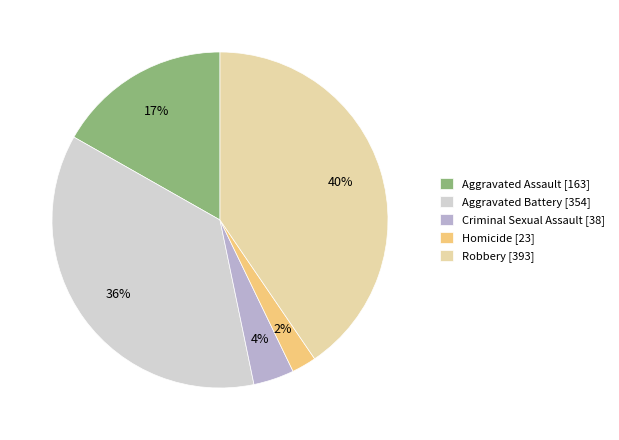

The Criminal Sexual Assault slice represents 4% of the pie. True or false?

True